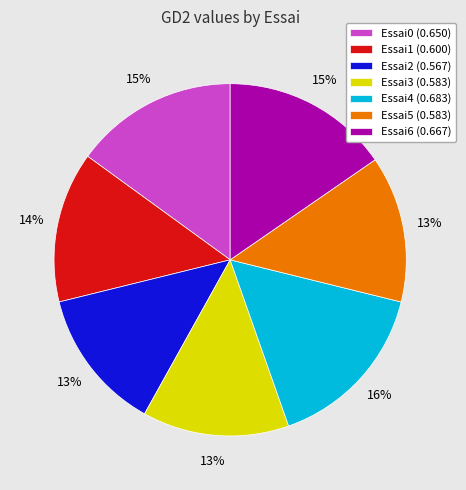

Is there any slice that represents more than half of the pie?

No